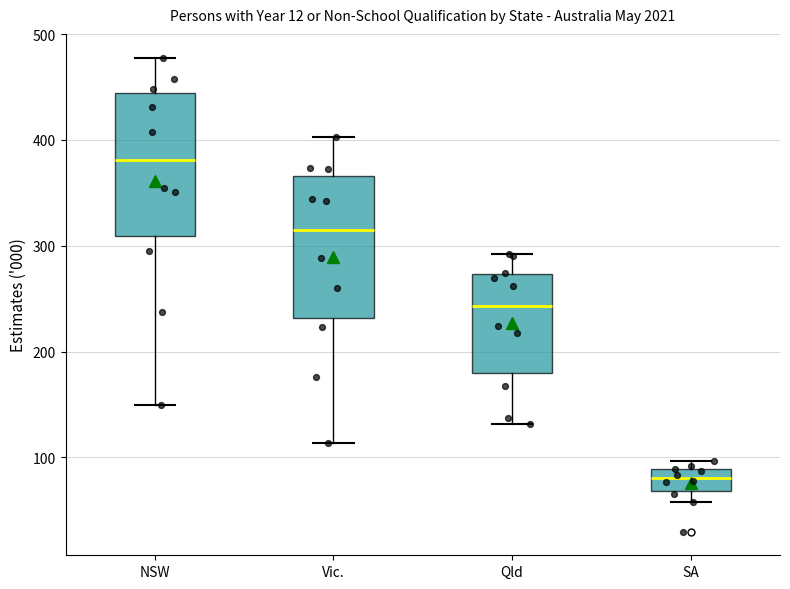

Reading left to right, transcribe this box plot: for each box, give where its median line is, the range the box spans, and where its two whiskers end, as read against the y-axis. The values are not printed on the chart, so give them approximately, as read against the axis.

NSW: median 380, box 310 to 440, whiskers 150 to 480
Vic.: median 320, box 230 to 370, whiskers 110 to 400
Qld: median 240, box 180 to 270, whiskers 130 to 290
SA: median 80, box 70 to 90, whiskers 60 to 100